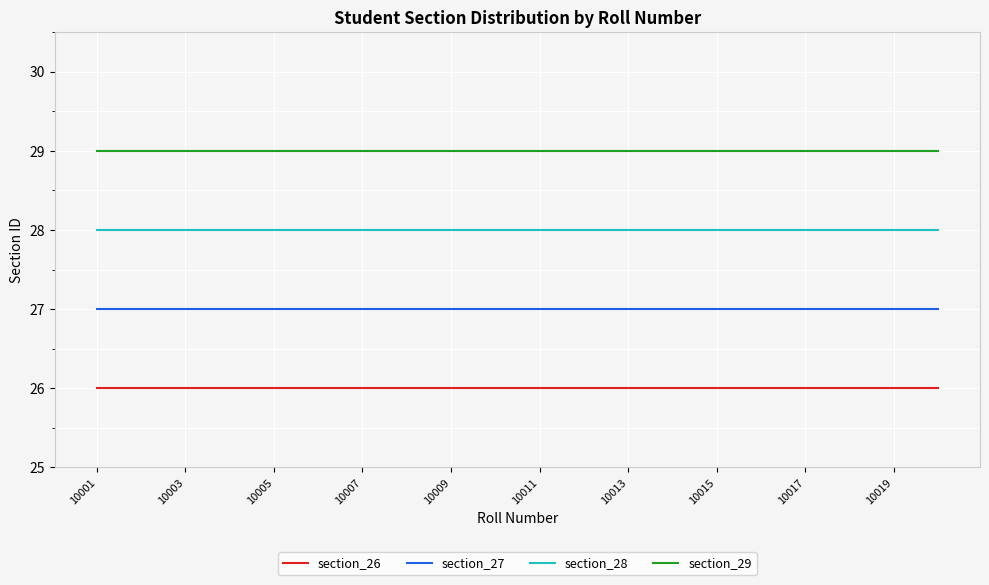

What is the minimum value shown in the chart?

26